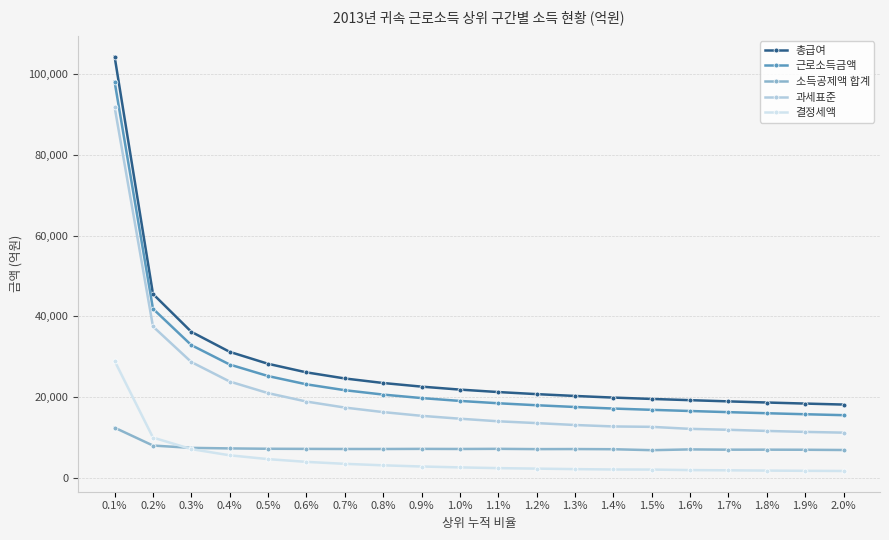

At which label is 총급여 closest to 61227?

0.2%